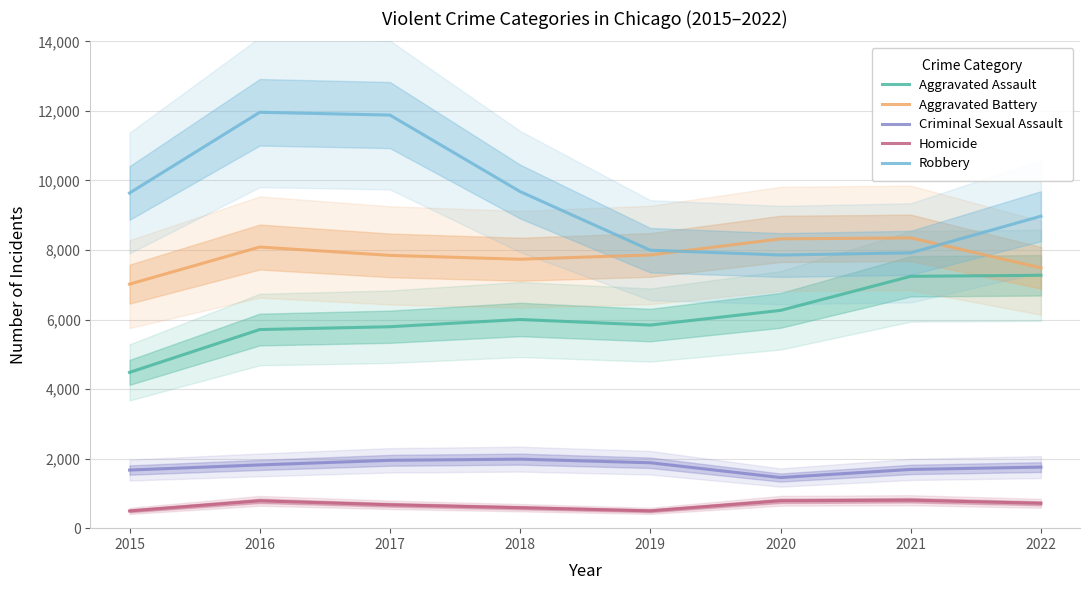

True or false: Criminal Sexual Assault and Aggravated Assault cross at least once.

False